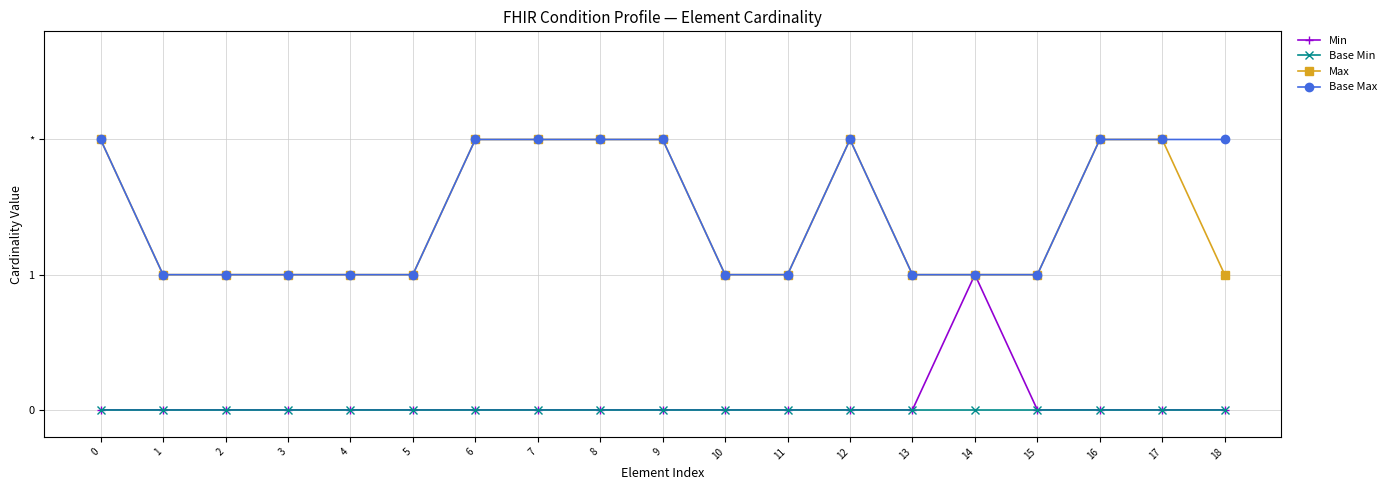

What are all the series names shown in the legend?

Min, Base Min, Max, Base Max